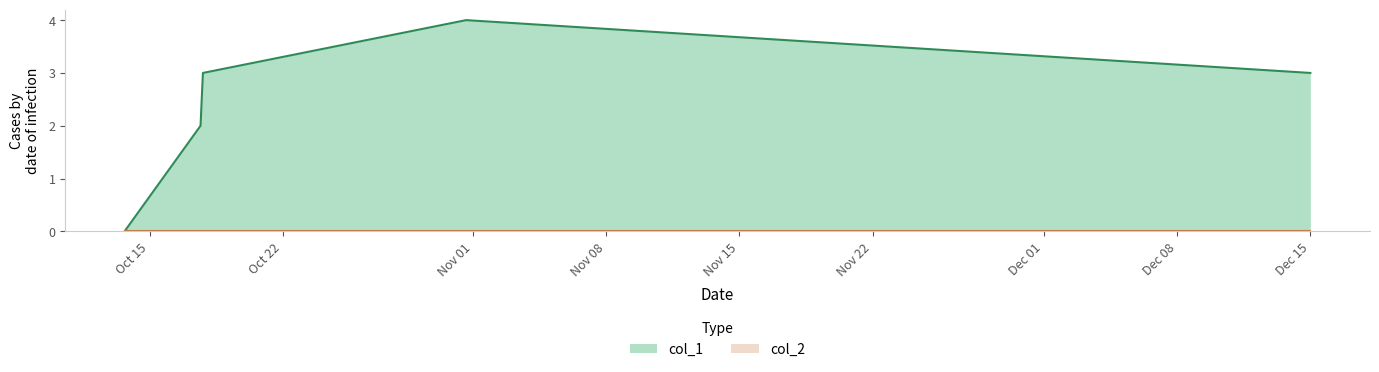

Is it true that the value at 1539447752 is -2?

False